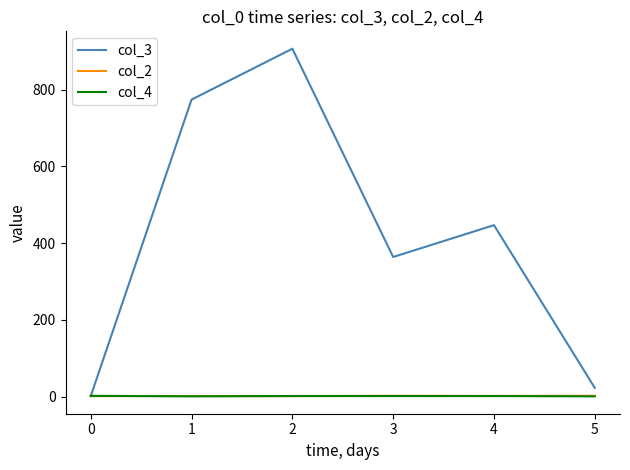

At which label is col_3 closest to 453?

4